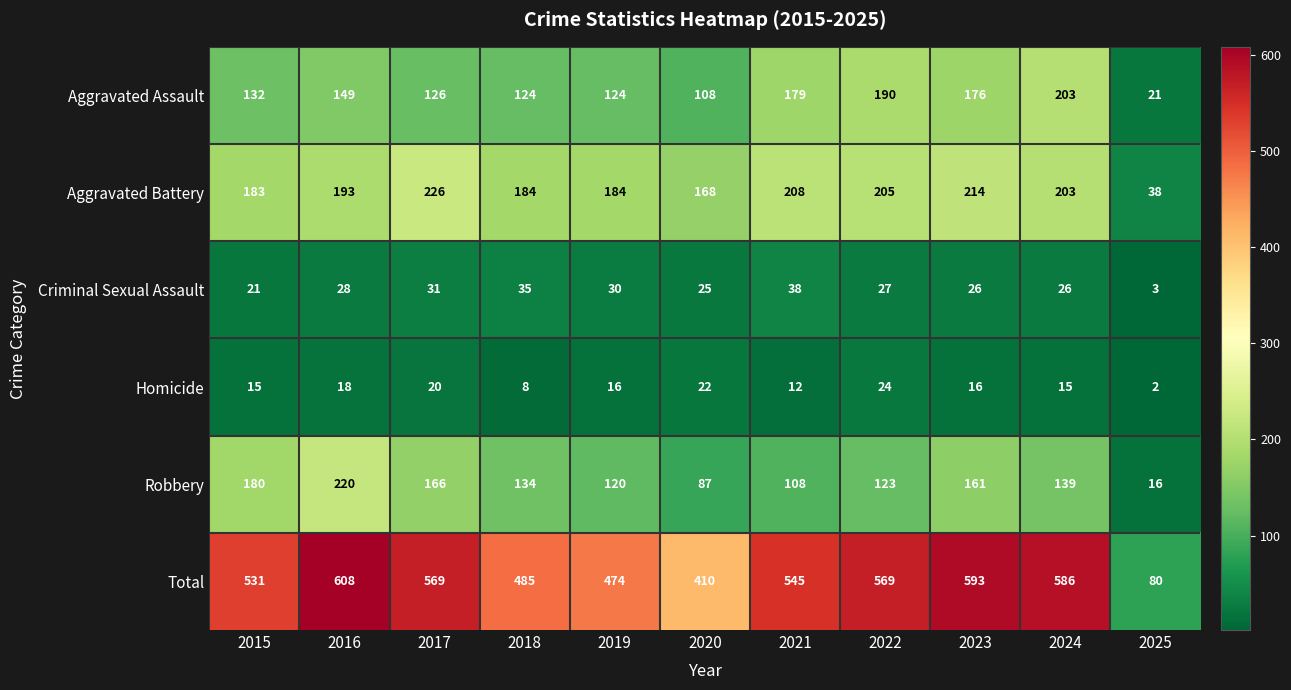

At which label does Homicide reach its minimum?

2025